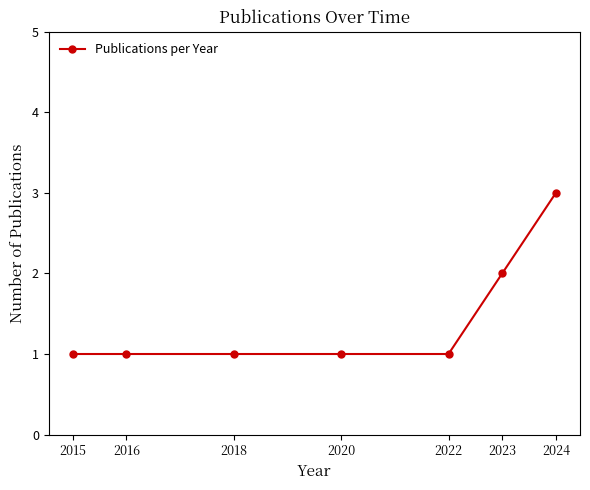

What is the change in value from 2016 to 2024?

+2